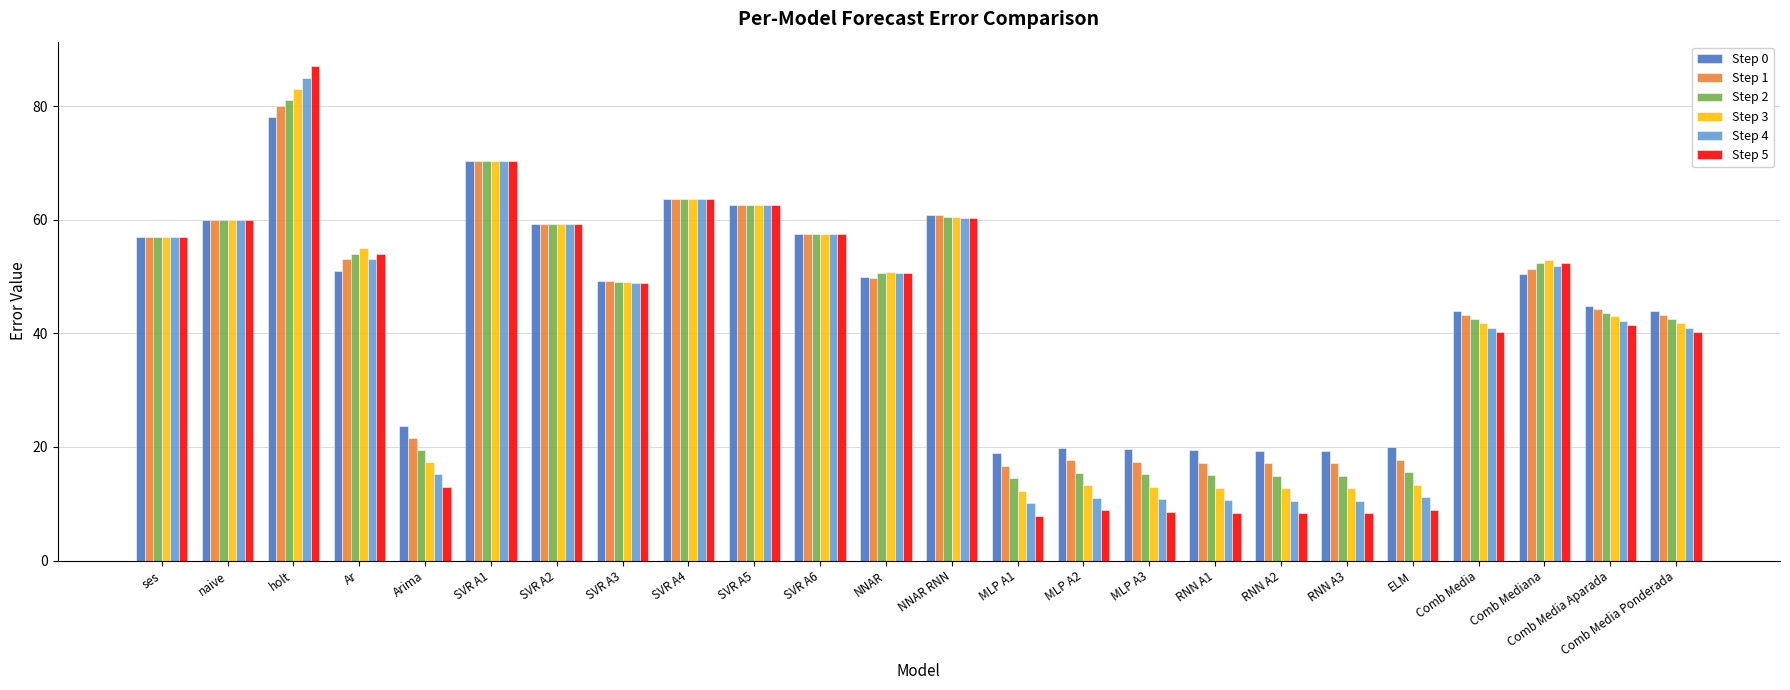

What position from the right is RNN A1?

8